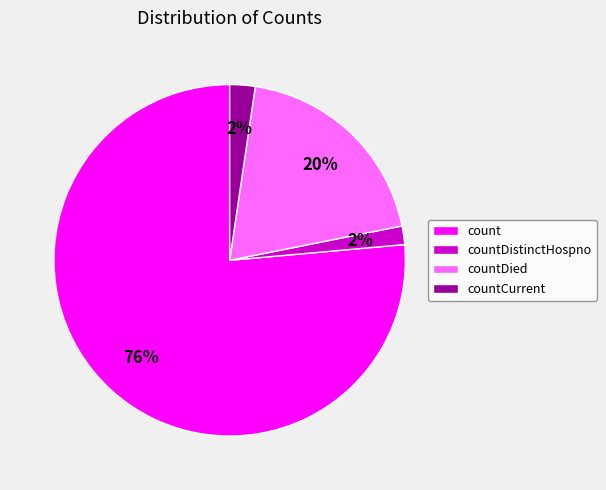

Does any single category account for the majority?

Yes